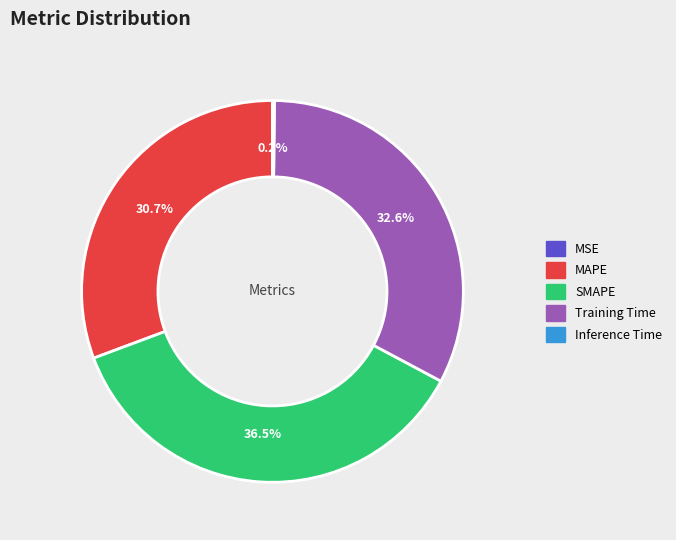

Which slice is the largest?

SMAPE